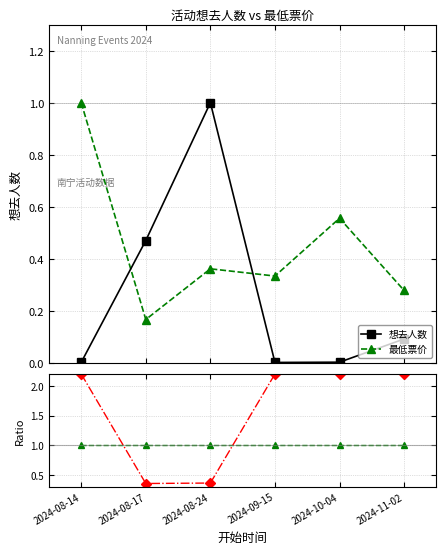

True or false: Ratio 最低票价 and 想去人数 cross at least once.

False